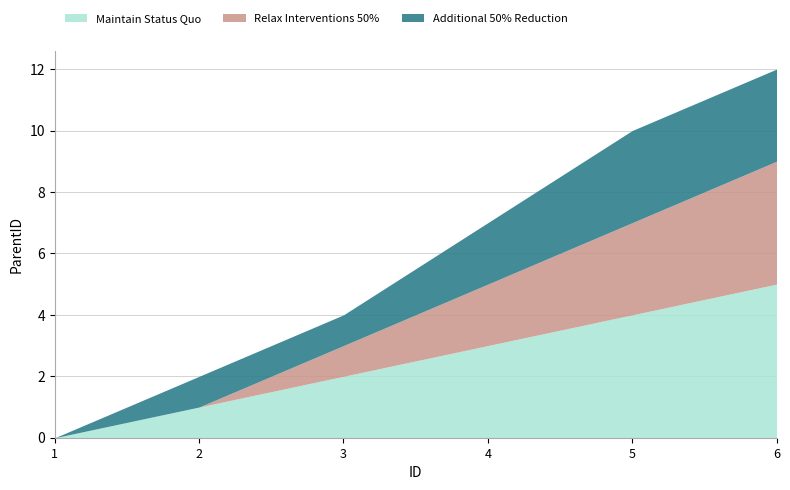

What are all the series names shown in the legend?

Maintain Status Quo, Relax Interventions 50%, Additional 50% Reduction